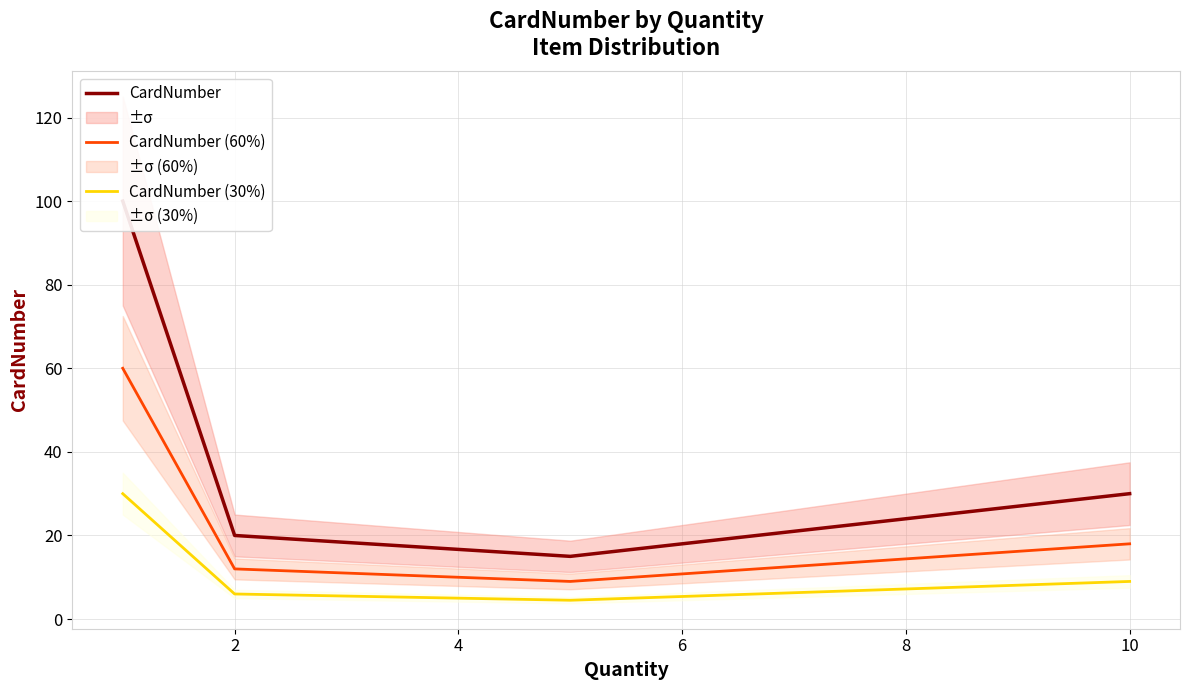

What is the value of the CardNumber point at the 3rd from the left?

15.0